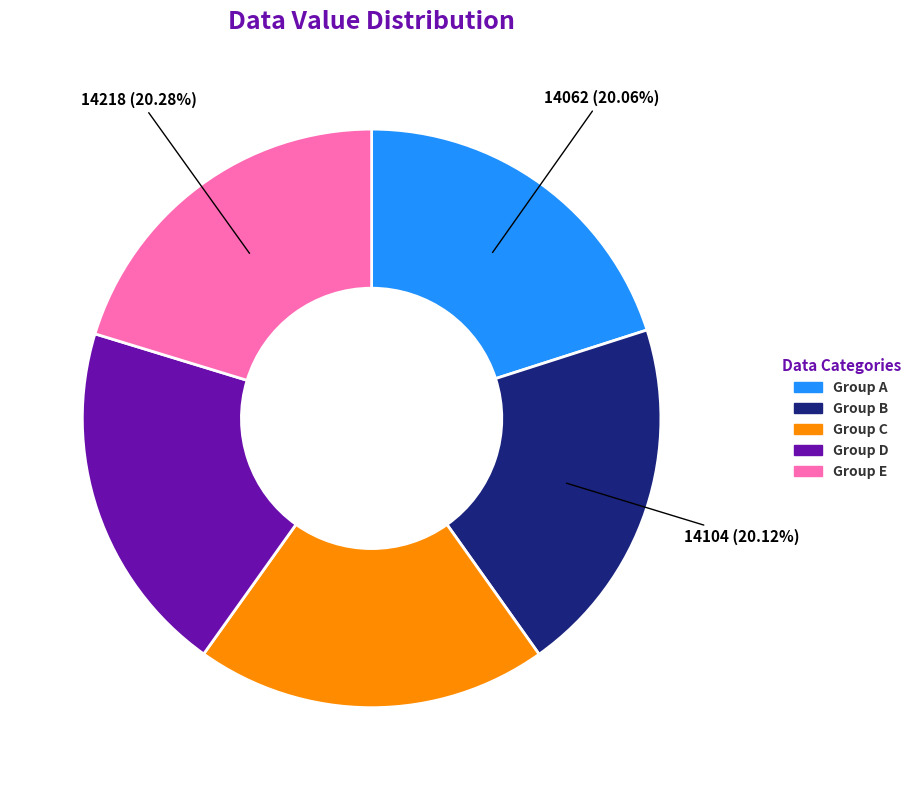

Is there a majority slice in this chart?

No